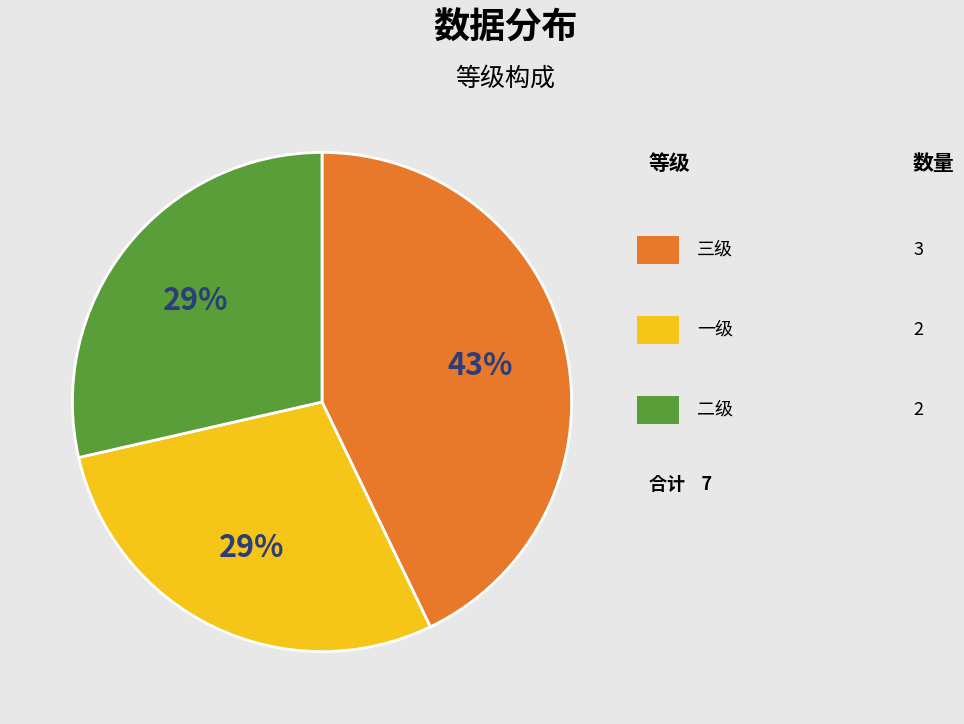

Is there a majority slice in this chart?

No